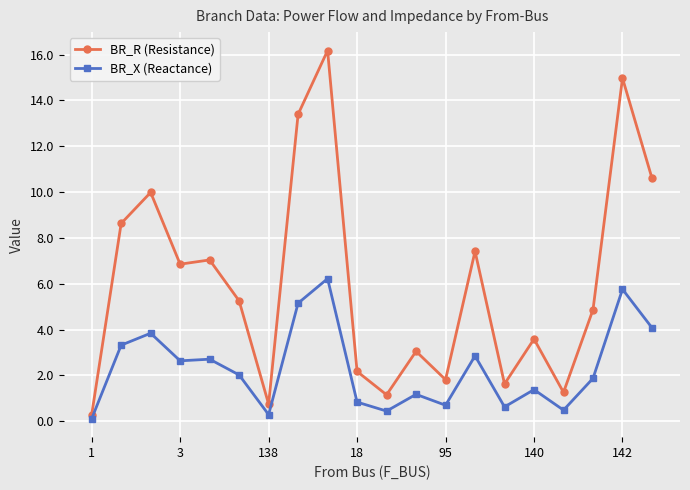

How many categories are shown in the chart?

20